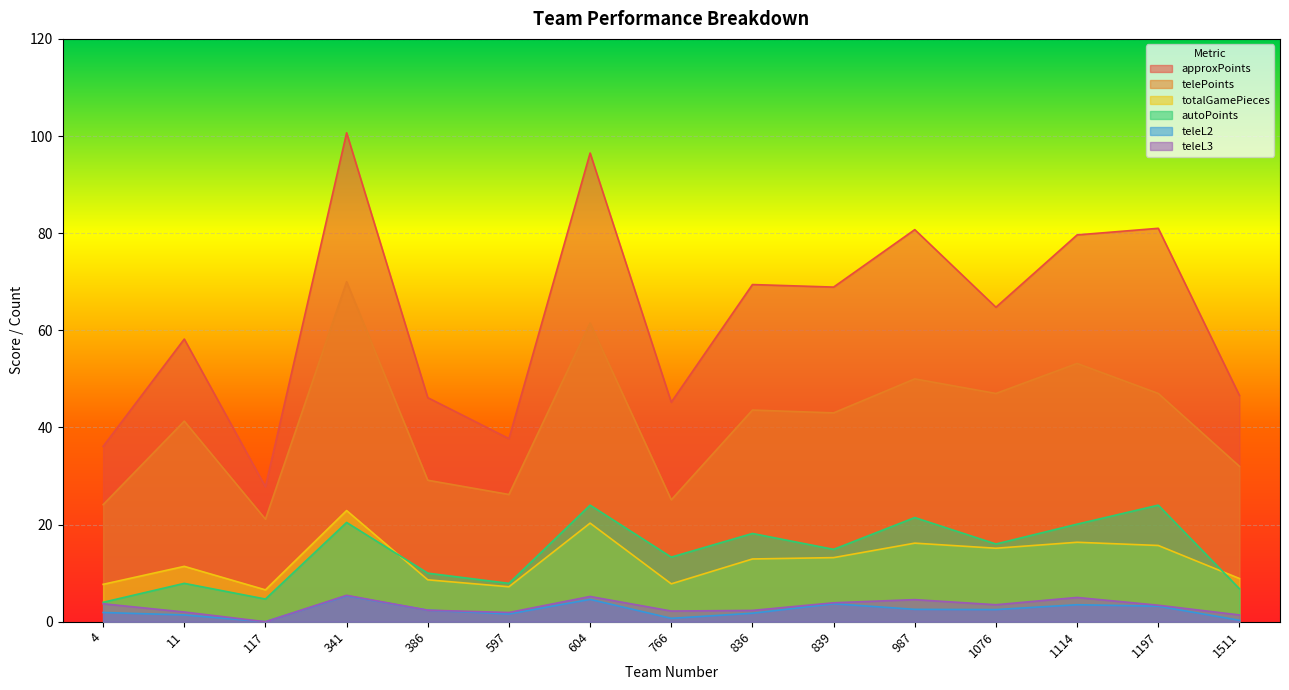

How many values in the telePoints series are below 43?

7